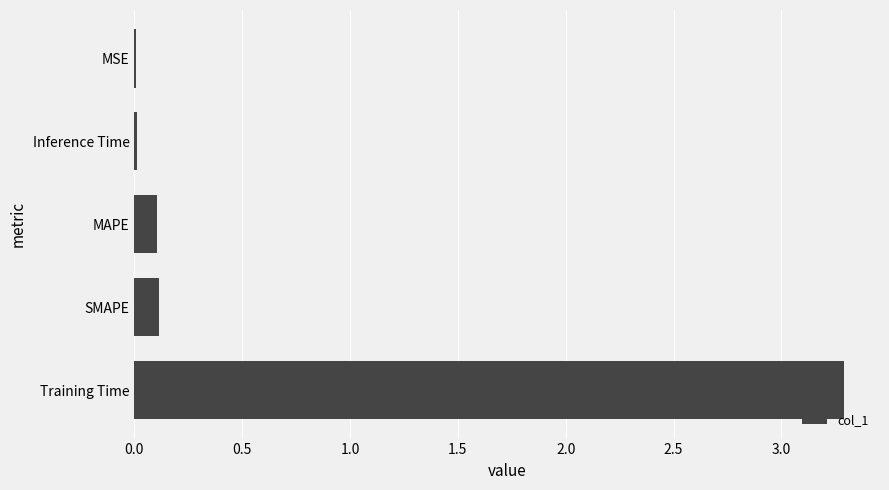

What is the greatest value displayed?

3.3